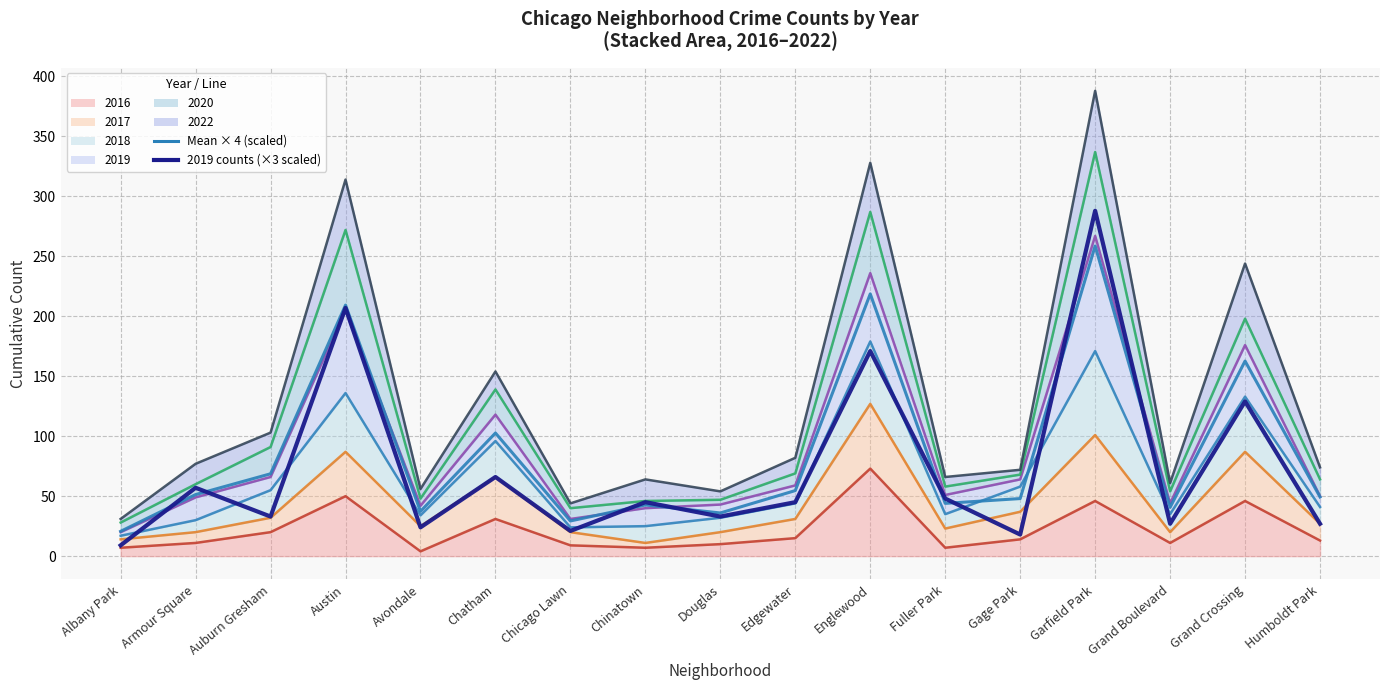

Reading right to left, extract all data points from this chart.

Mean × 4 (scaled): Humboldt Park=49.3	Grand Crossing=162.7	Grand Boulevard=40.7	Garfield Park=258.7	Gage Park=48.0	Fuller Park=44.0	Englewood=218.7	Edgewater=54.7	Douglas=36.0	Chinatown=42.7	Chicago Lawn=29.3	Chatham=102.7	Avondale=37.3	Austin=209.3	Auburn Gresham=68.7	Armour Square=51.3	Albany Park=20.7
2019 counts (×3 scaled): Humboldt Park=27.0	Grand Crossing=129.0	Grand Boulevard=27.0	Garfield Park=288.0	Gage Park=18.0	Fuller Park=48.0	Englewood=171.0	Edgewater=45.0	Douglas=33.0	Chinatown=45.0	Chicago Lawn=21.0	Chatham=66.0	Avondale=24.0	Austin=207.0	Auburn Gresham=33.0	Armour Square=57.0	Albany Park=9.0